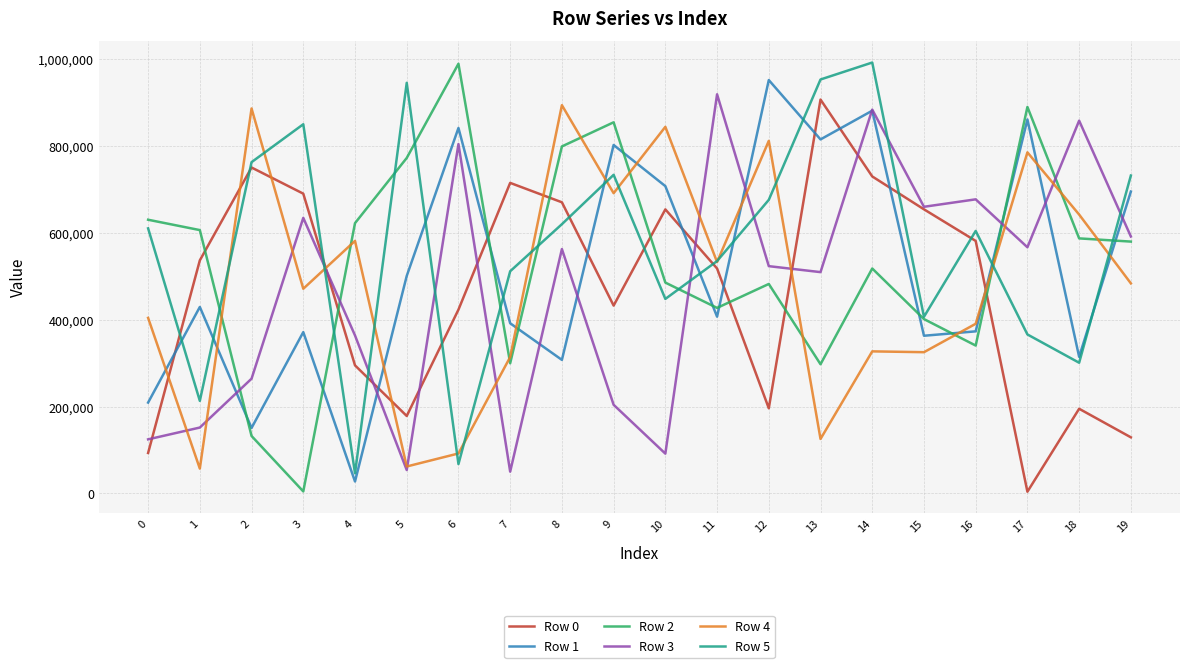

Which series has the largest range (max minus min)?

Row 2